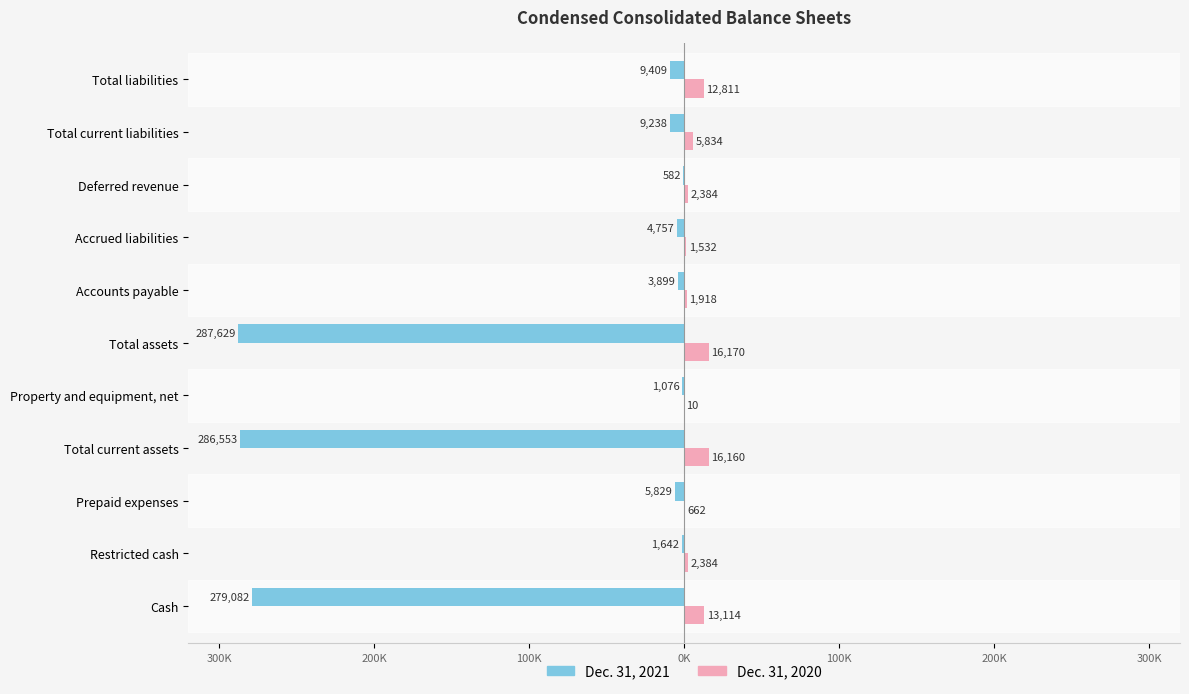

What are all the series names shown in the legend?

Dec. 31, 2021, Dec. 31, 2020